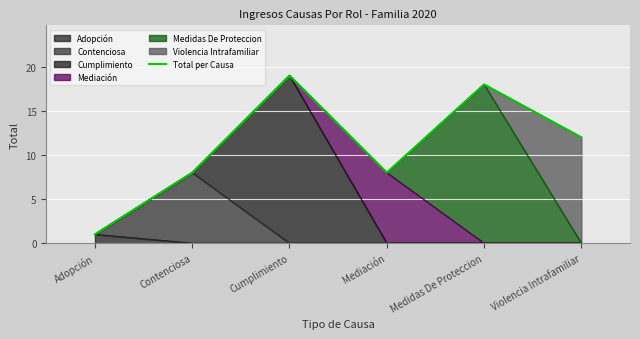

What is the sum of all values?

66